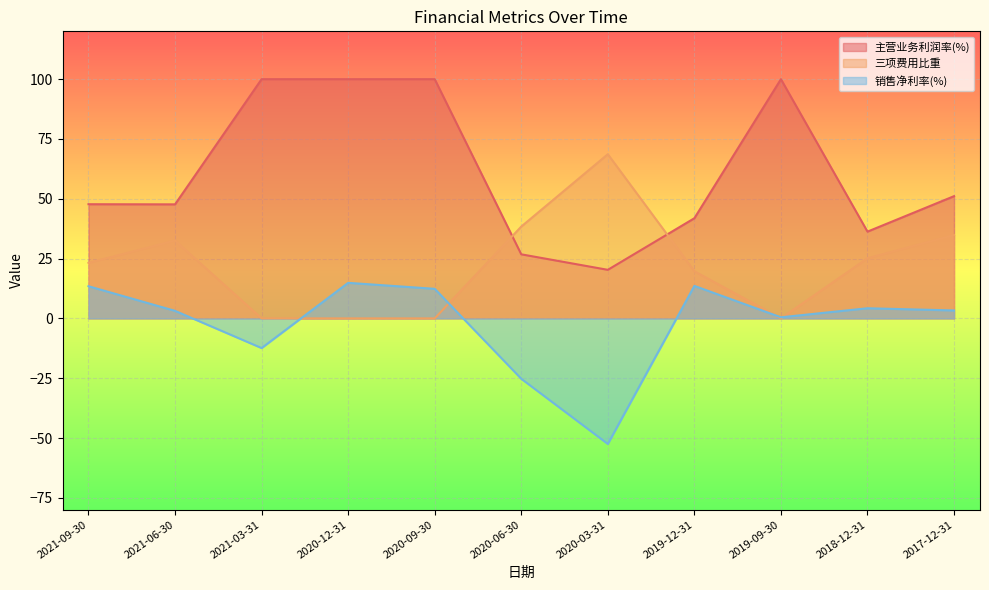

What is the sum of all 销售净利率(%) values?

-24.7